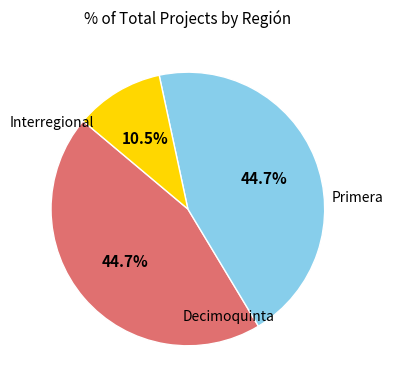

Is there a majority slice in this chart?

No